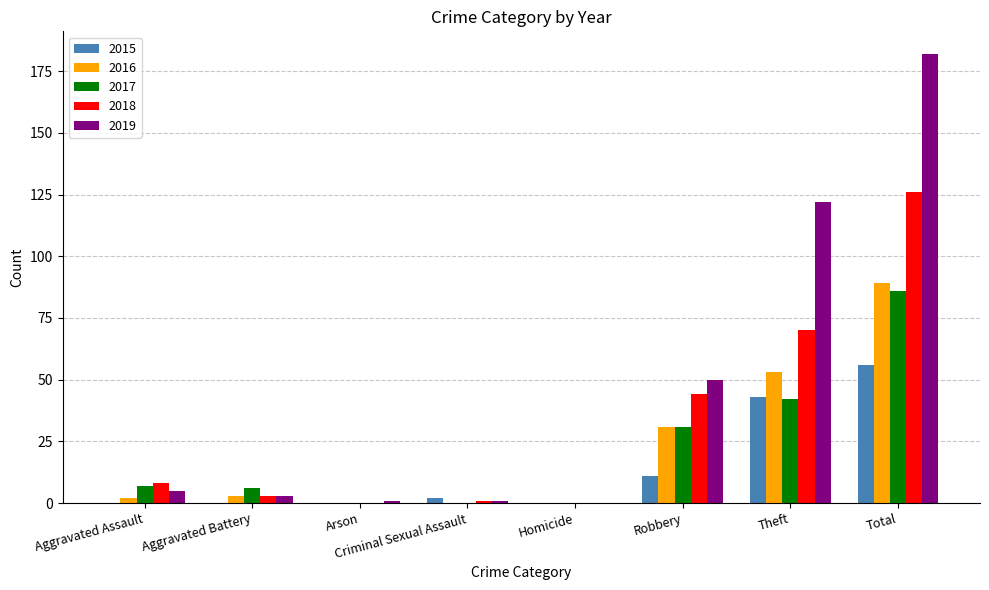

What is the sum of the 2019 values at Robbery and Total?

232